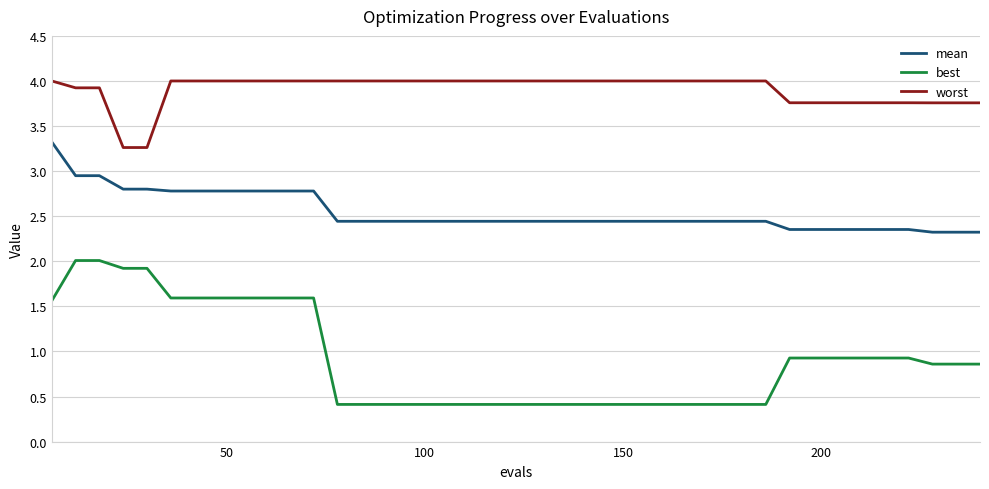

How many lines are shown in the chart?

3